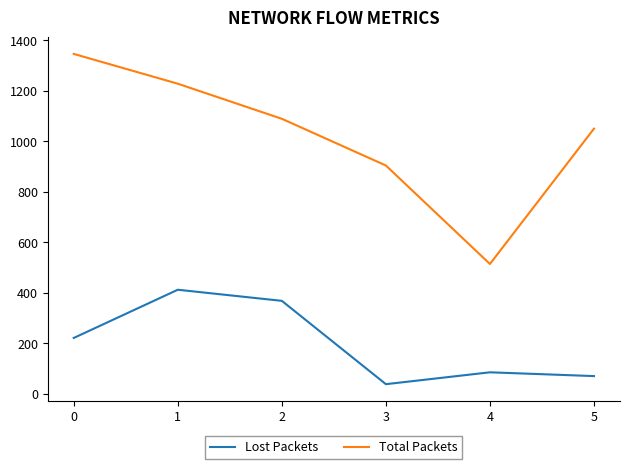

Reading right to left, list all the values displayed in this chart.

Lost Packets: 70	85	38	368	412	221
Total Packets: 1050	514	904	1089	1228	1346